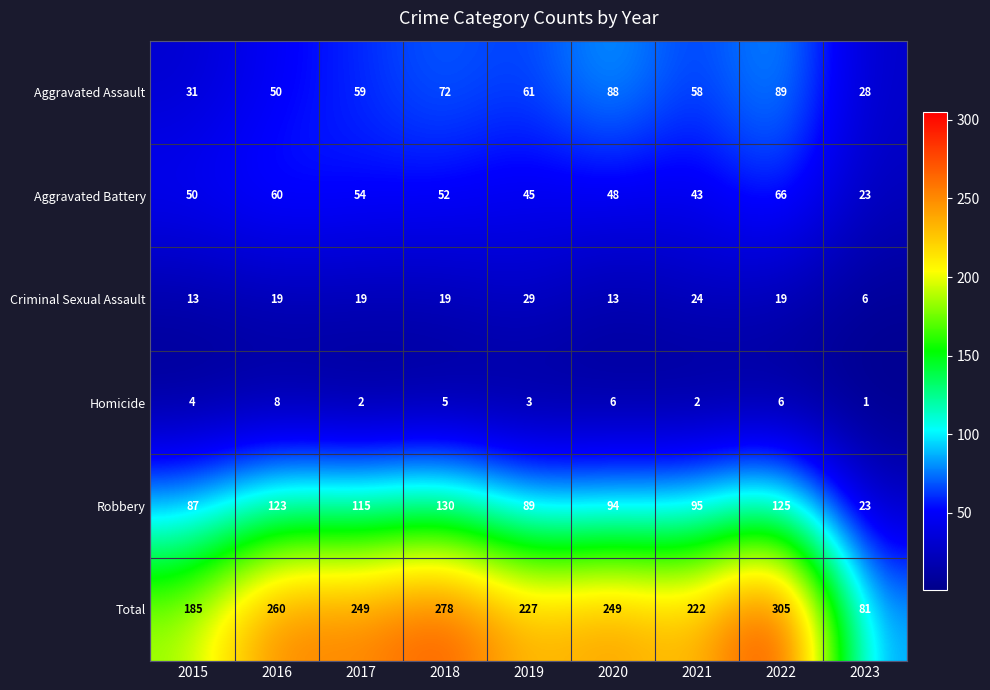

Which series changed the most between 2017 and 2020?

Aggravated Assault